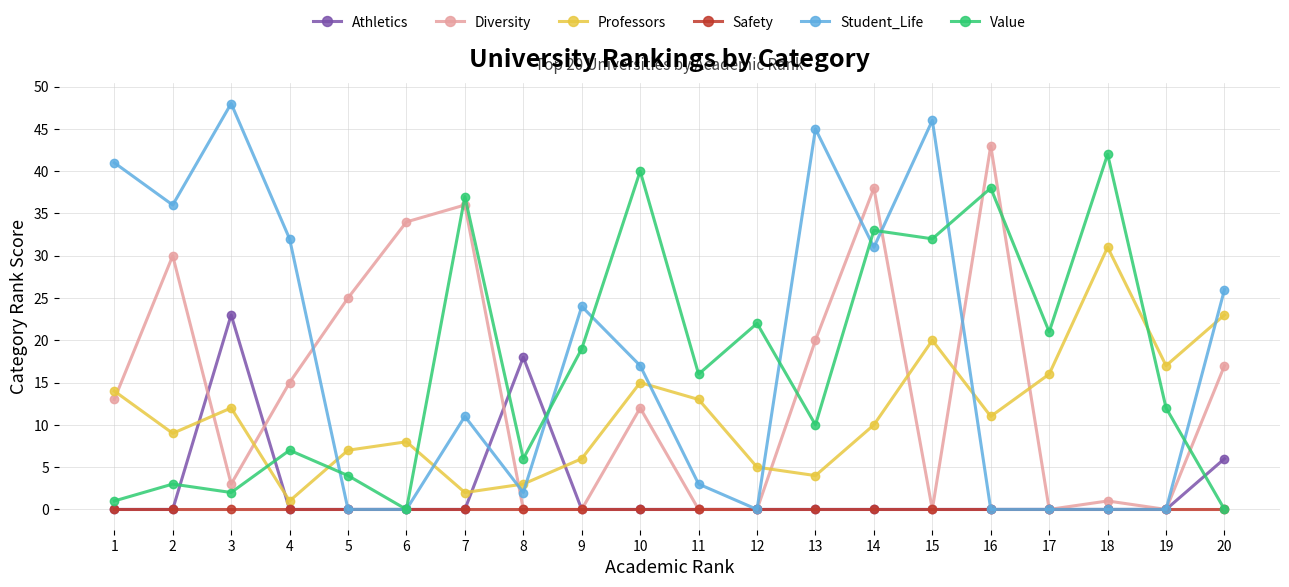

How many intersections are there between Value and Professors?

4